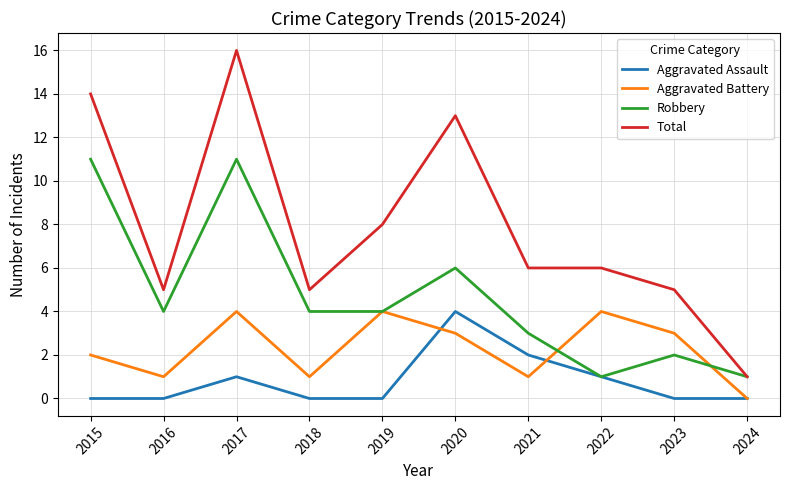

What is the total value across all series at 2024?

2